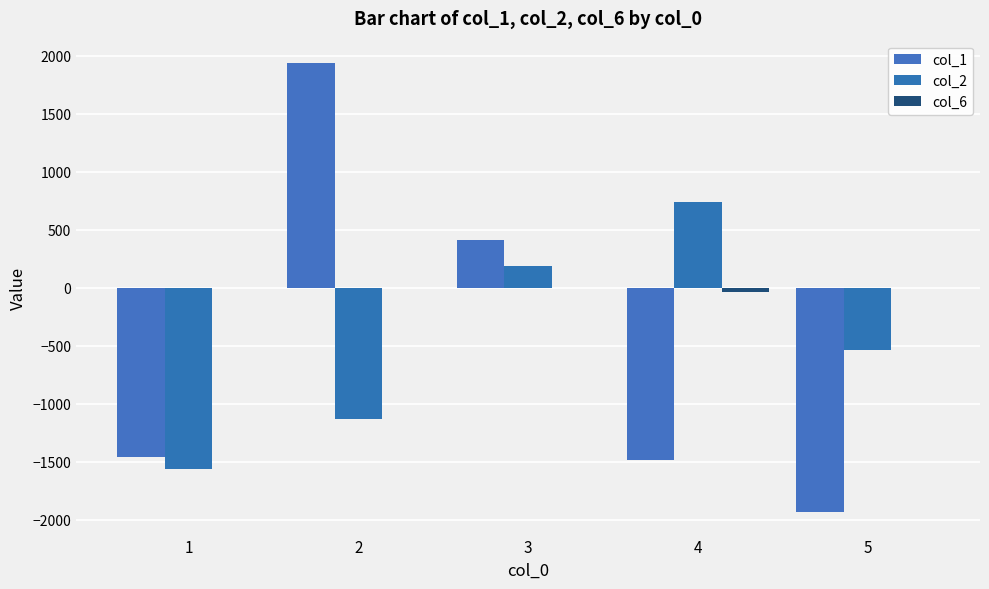

Count the number of categories in the chart.

5